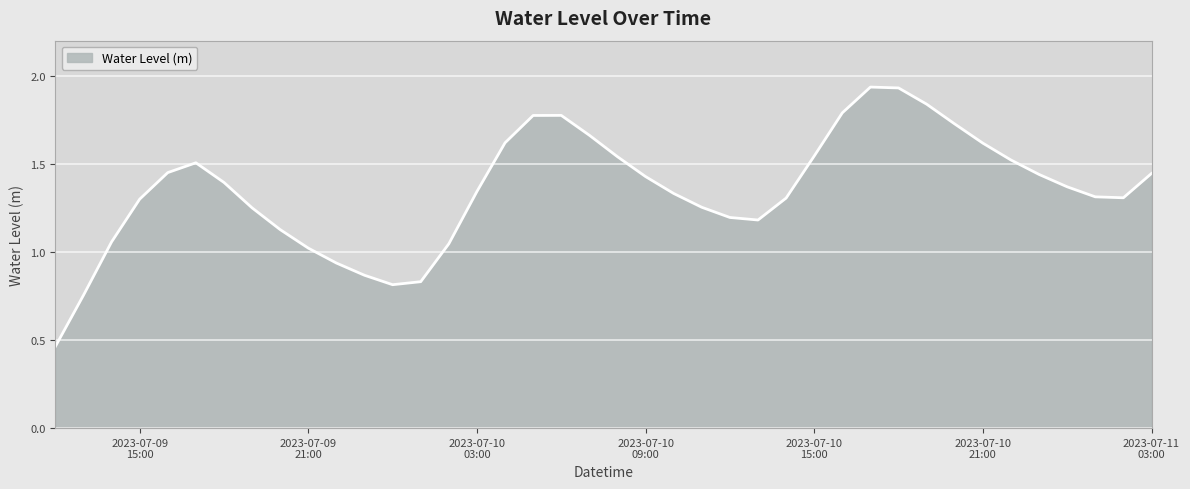

Rank the categories by value from lowest to highest.

2023-07-09 12:00:00, 2023-07-09 13:00:00, 2023-07-10 00:00:00, 2023-07-10 01:00:00, 2023-07-09 23:00:00, 2023-07-09 22:00:00, 2023-07-09 21:00:00, 2023-07-10 02:00:00, 2023-07-09 14:00:00, 2023-07-09 20:00:00, 2023-07-10 13:00:00, 2023-07-10 12:00:00, 2023-07-09 19:00:00, 2023-07-10 11:00:00, 2023-07-09 15:00:00, 2023-07-10 14:00:00, 2023-07-11 02:00:00, 2023-07-11 01:00:00, 2023-07-10 10:00:00, 2023-07-10 03:00:00, 2023-07-11 00:00:00, 2023-07-09 18:00:00, 2023-07-10 09:00:00, 2023-07-10 23:00:00, 2023-07-11 03:00:00, 2023-07-09 16:00:00, 2023-07-09 17:00:00, 2023-07-10 22:00:00, 2023-07-10 08:00:00, 2023-07-10 15:00:00, 2023-07-10 21:00:00, 2023-07-10 04:00:00, 2023-07-10 07:00:00, 2023-07-10 20:00:00, 2023-07-10 05:00:00, 2023-07-10 06:00:00, 2023-07-10 16:00:00, 2023-07-10 19:00:00, 2023-07-10 18:00:00, 2023-07-10 17:00:00